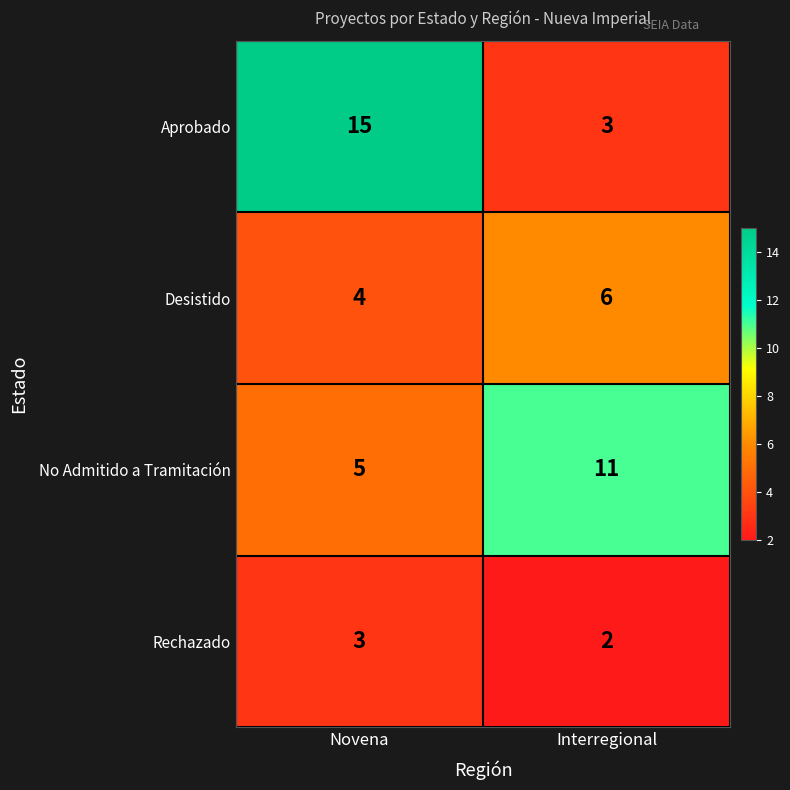

At which category is the sum across all series the highest?

Novena